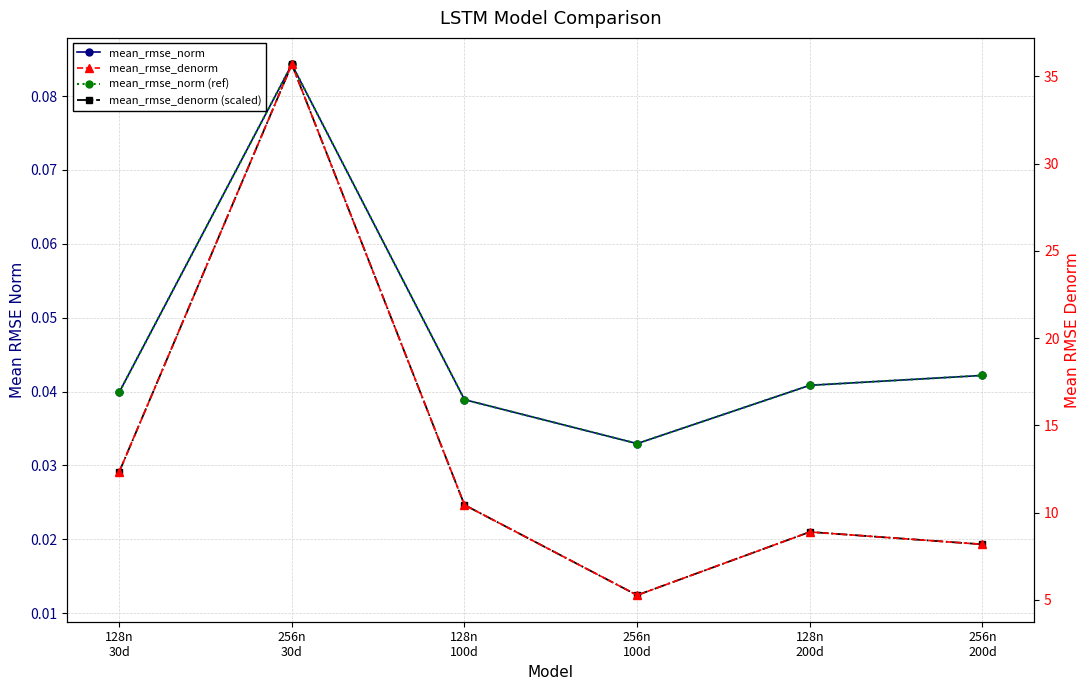

True or false: mean_rmse_denorm (scaled) and mean_rmse_denorm intersect in this chart.

False